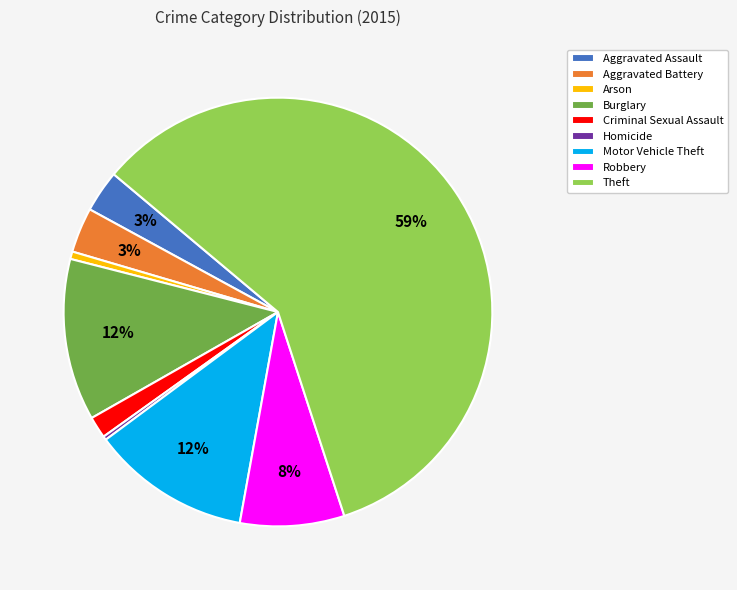

Is it true that Arson is 11% of the pie?

False